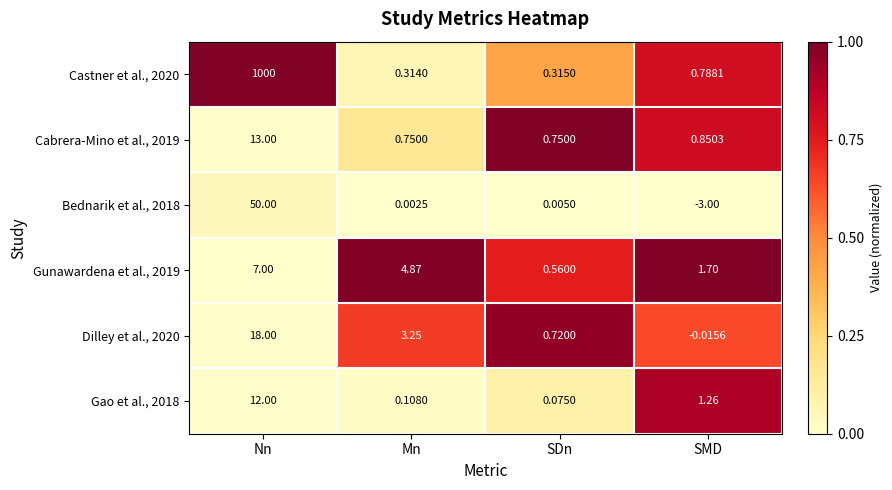

Which category has the highest value across all series?

Nn